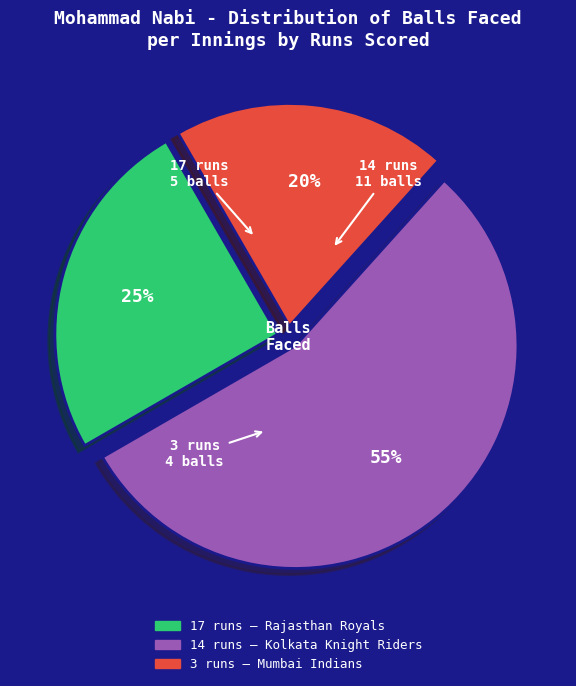

Is 17 runs the majority of the pie?

No